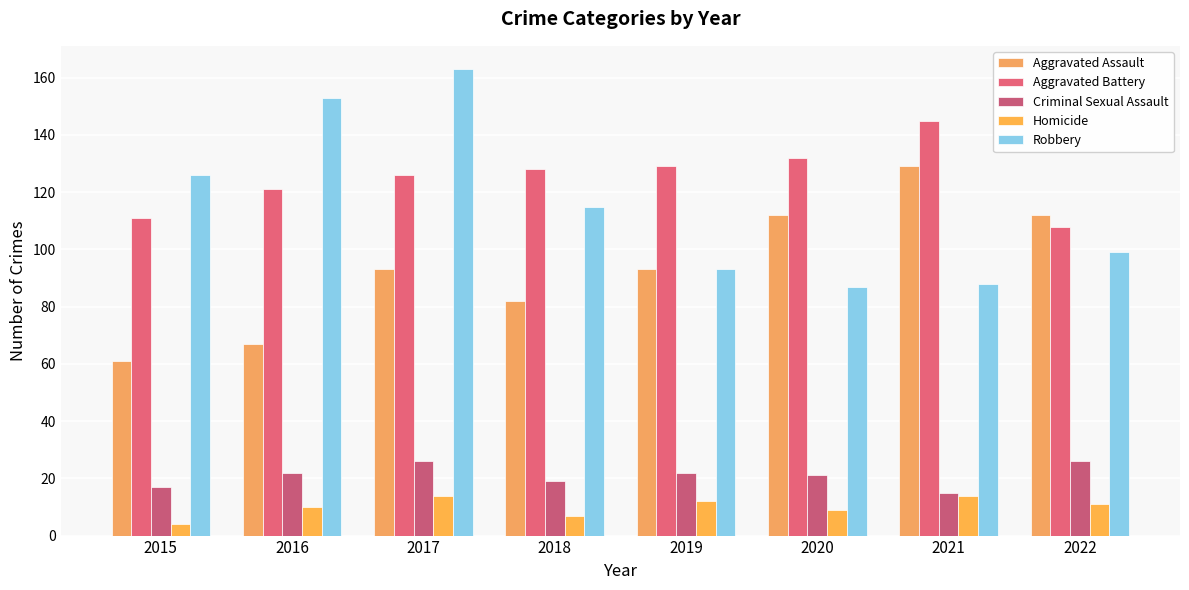

At which label does Aggravated Battery first exceed 128?

2019